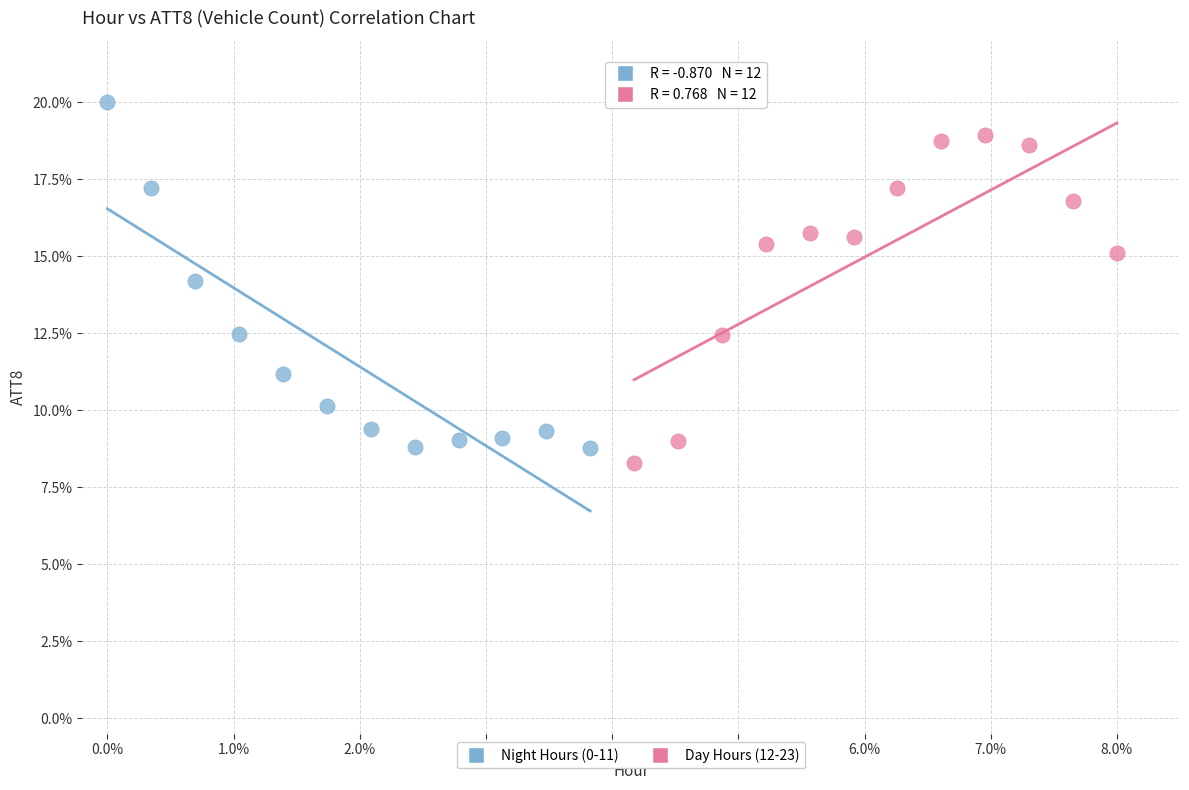

Which series reaches the minimum Y coordinate?

Day Hours (12-23)